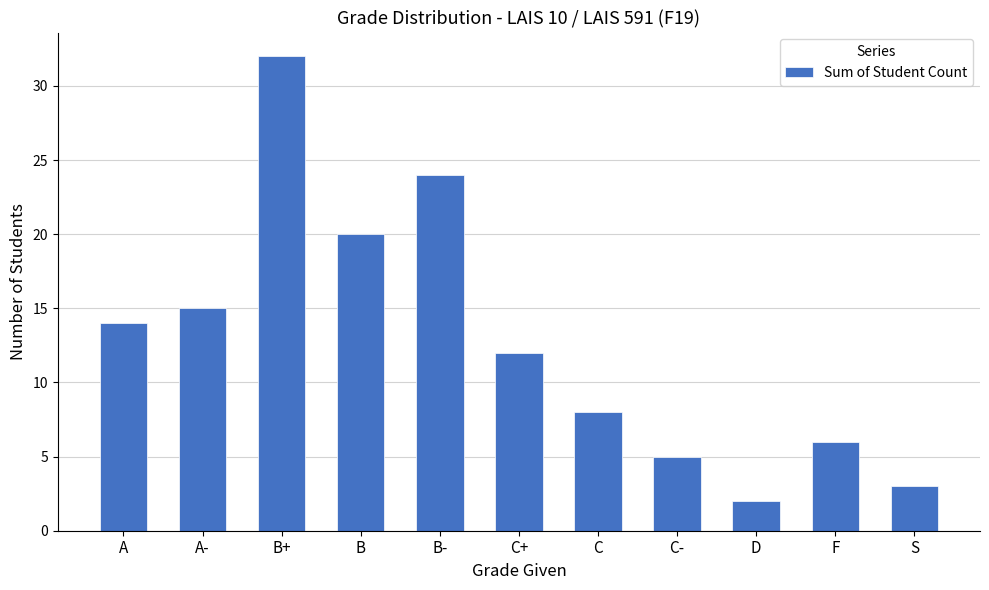

What is the label of the 7th bar from the left?

C